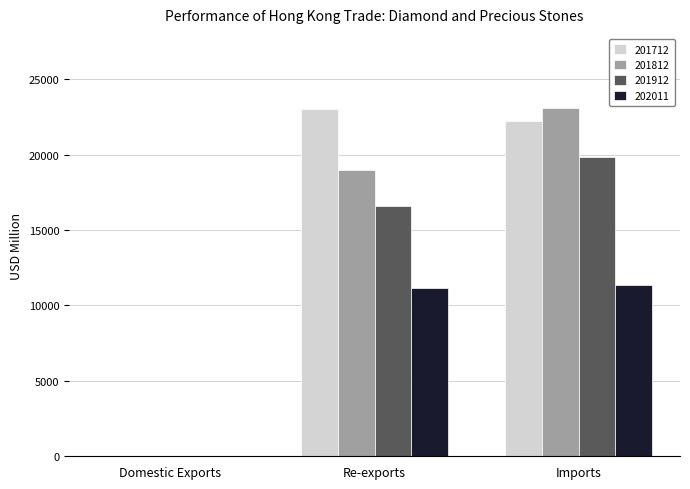

What is the sum of the 201912 values at Imports and Re-exports?

36429.8